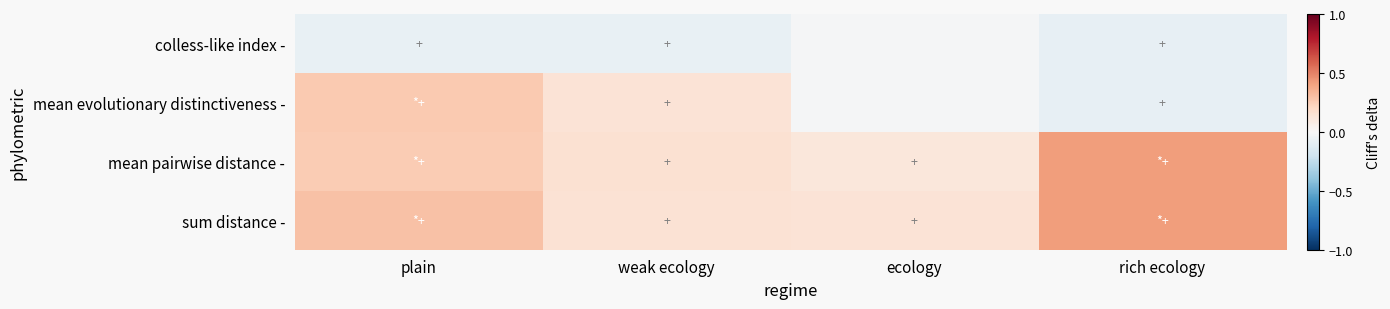

Between weak ecology and ecology, which series saw the biggest shift?

mean evolutionary distinctiveness -